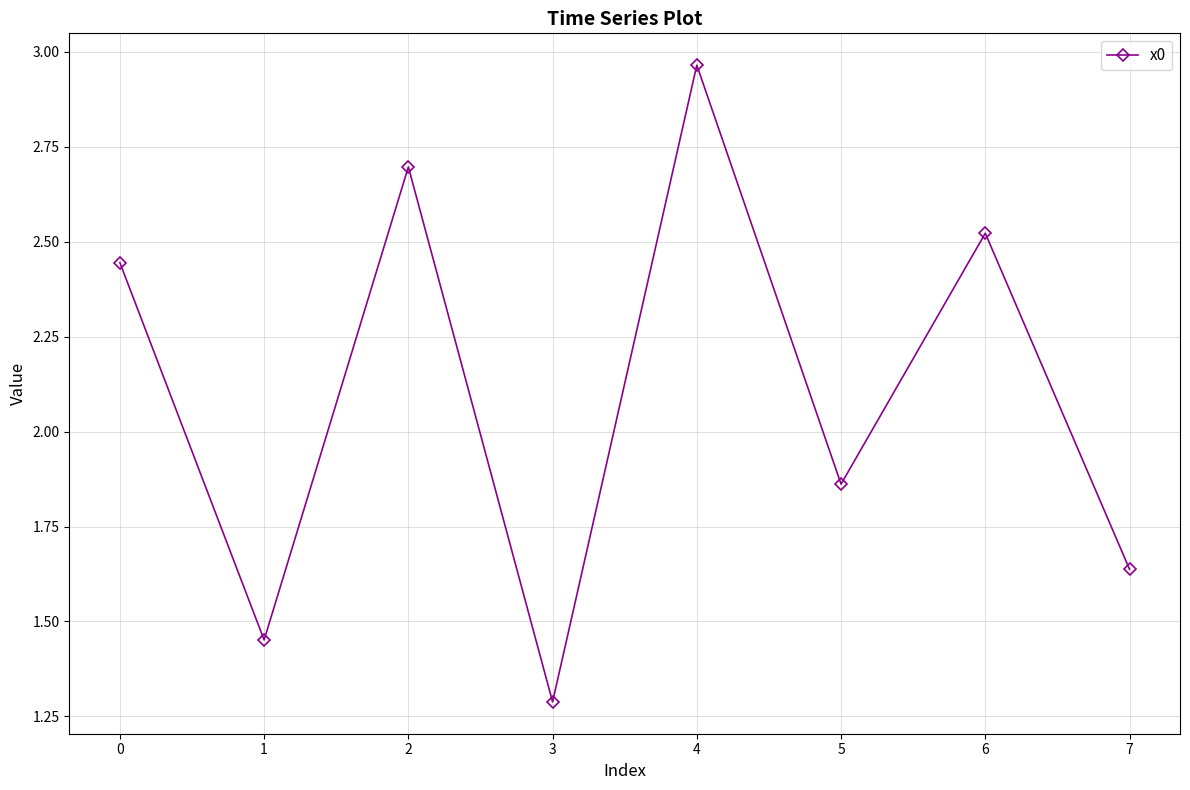

How many values are below 2?

4